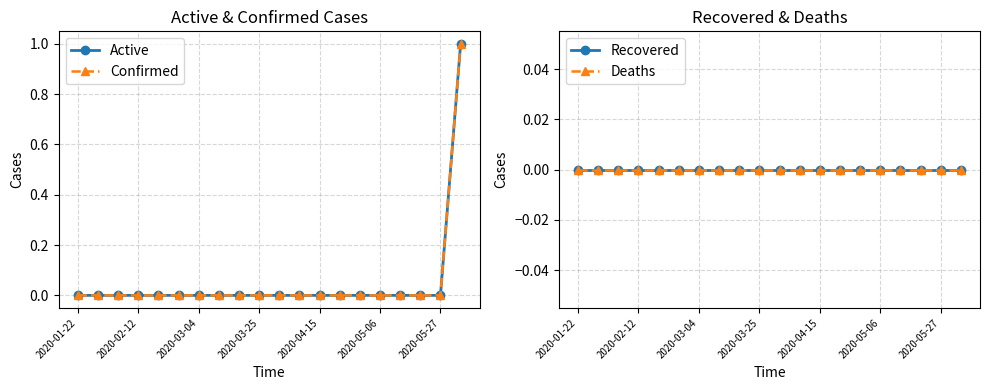

How many lines are shown in the chart?

4